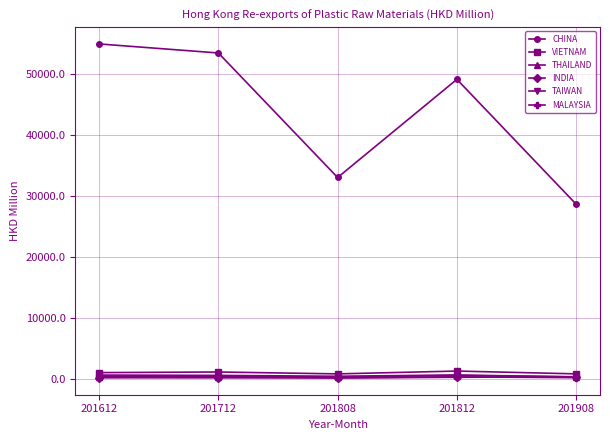

Where is VIETNAM nearest to the value 1096?

201612